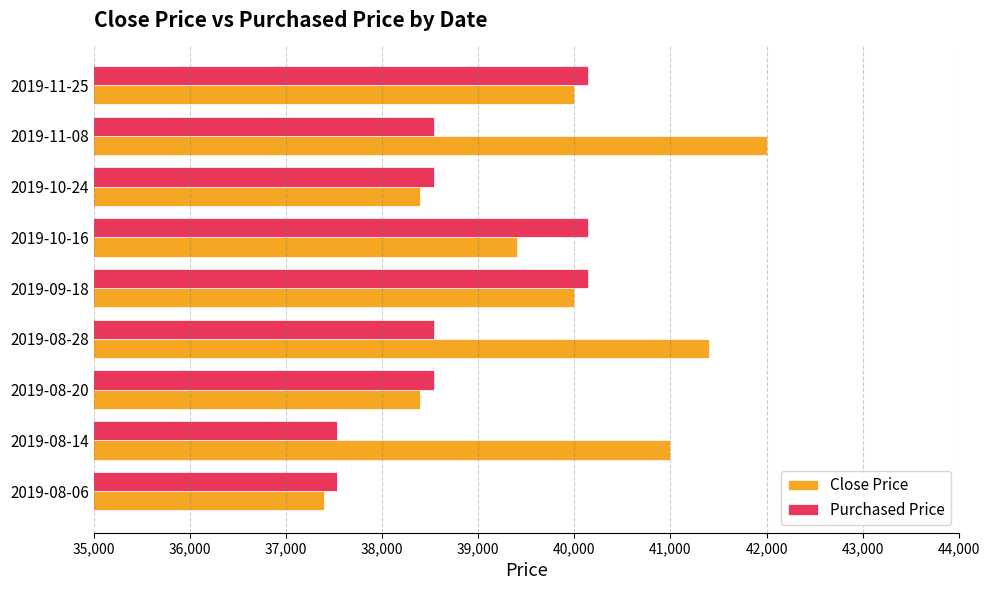

Rank the series at 2019-11-08 from highest to lowest value.

Close Price, Purchased Price